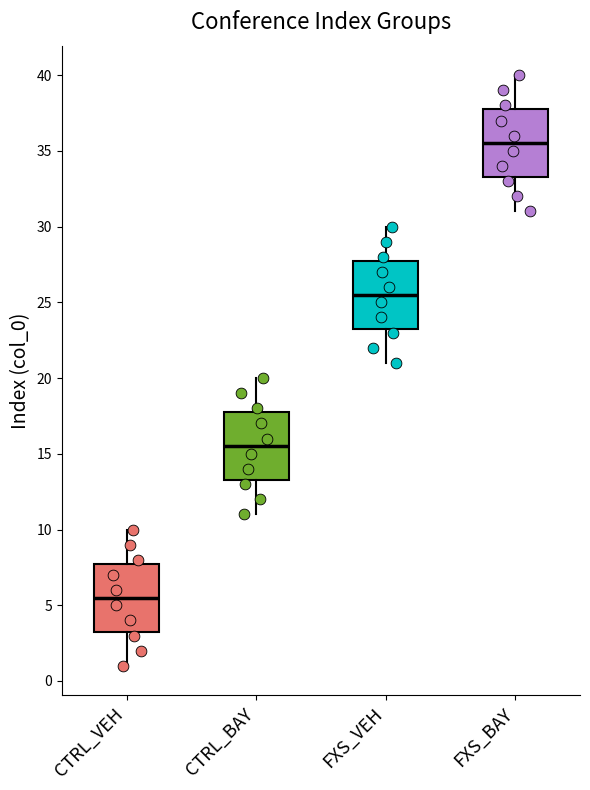

Reading left to right, read every box against the y-axis: the position of its median line, the range the box covers, and the ends of its whiskers. The values are not printed on the chart, so give them approximately, as read against the axis.

CTRL_VEH: median 5.5, box 3.5 to 8.0, whiskers 1.0 to 10.0
CTRL_BAY: median 15.5, box 13.5 to 18.0, whiskers 11.0 to 20.0
FXS_VEH: median 25.5, box 23.5 to 28.0, whiskers 21.0 to 30.0
FXS_BAY: median 35.5, box 33.5 to 38.0, whiskers 31.0 to 40.0